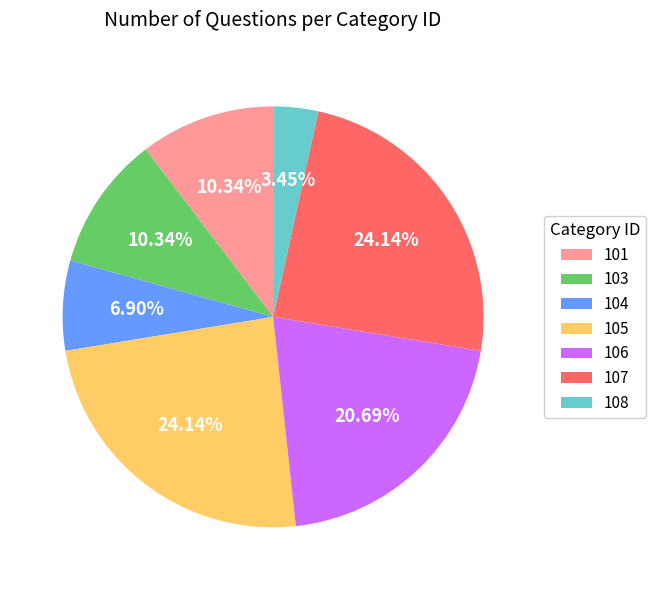

Do 106 and 104 together represent more than half of the pie?

No